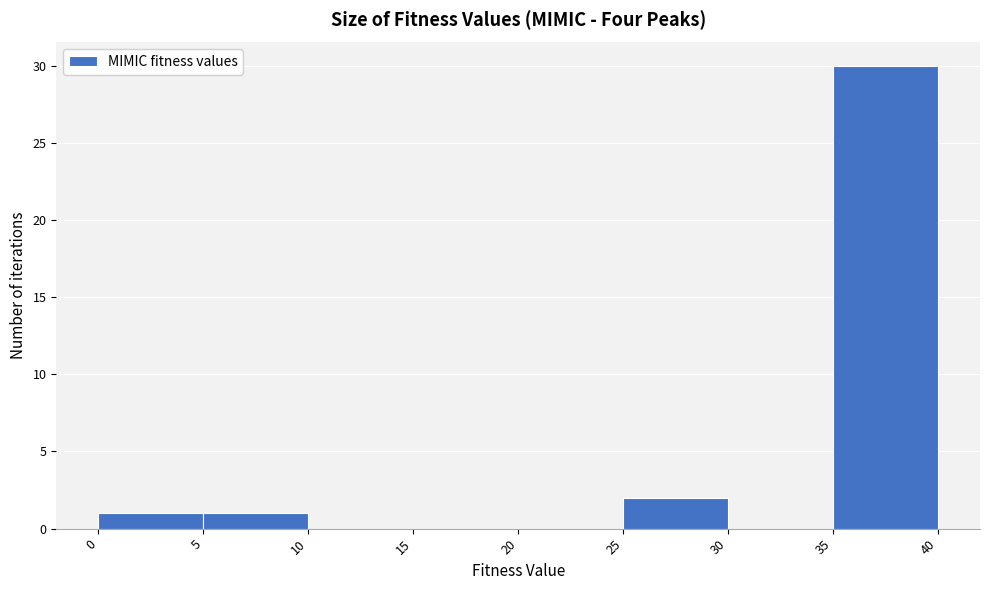

Which range on the x-axis has the tallest bar?

35 to 40